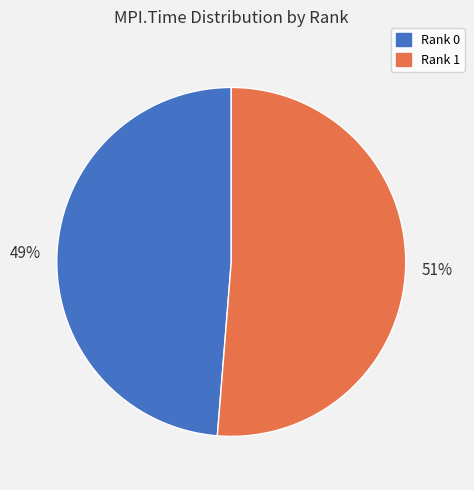

Do Rank 1 and Rank 0 together represent more than half of the pie?

Yes